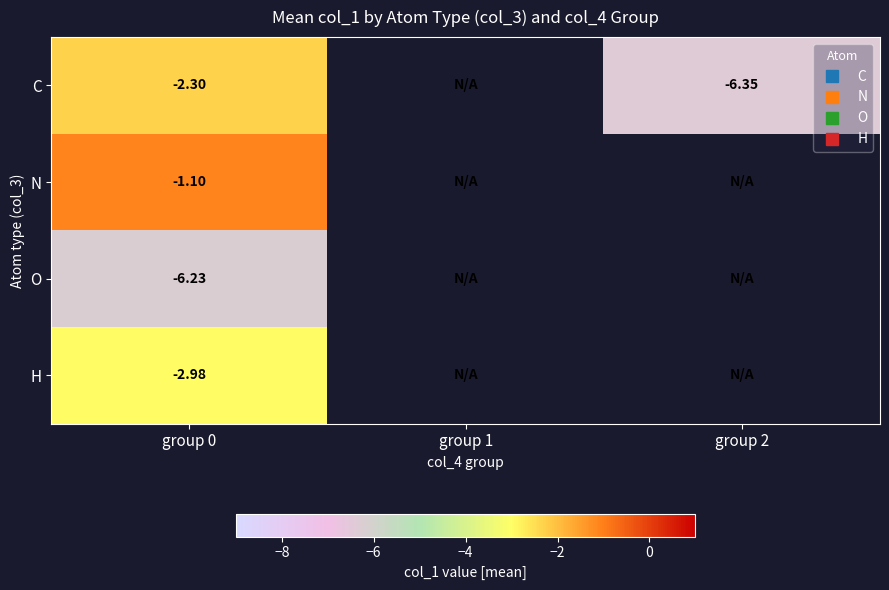

Count the number of data series in this chart.

4